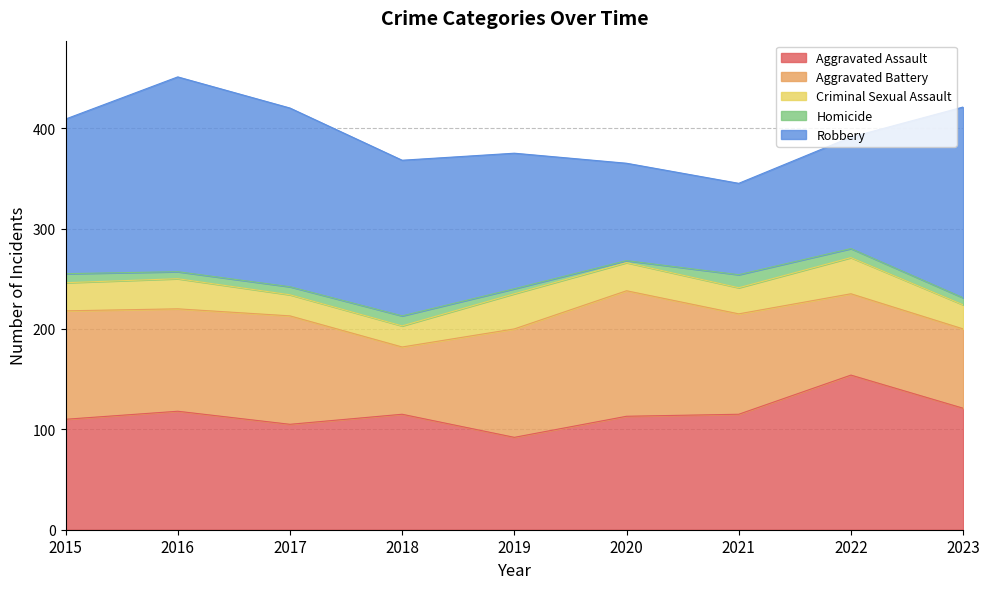

Does the chart display data point markers on the line(s)?

No